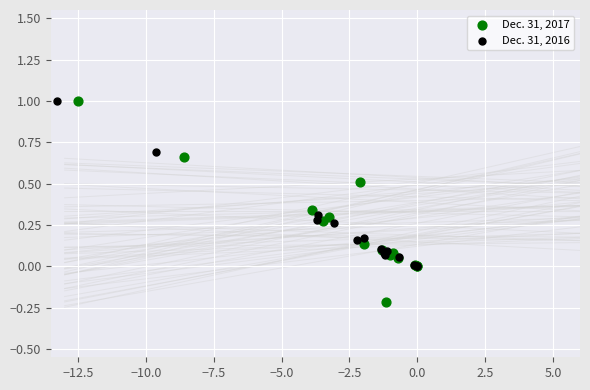

Which series has the widest spread of Y values?

Dec. 31, 2017